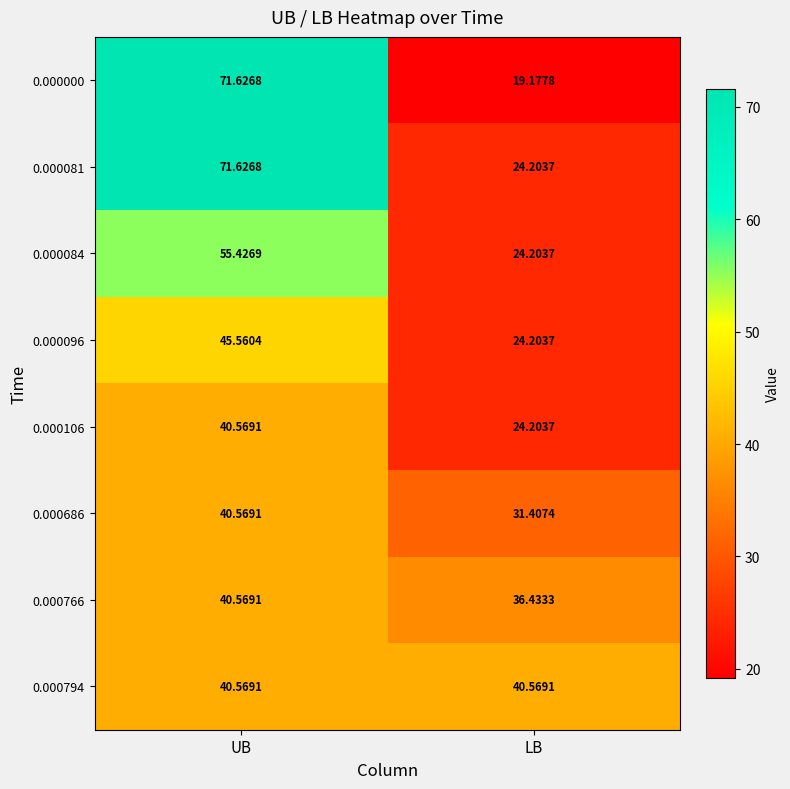

At which label does 0.000000 first exceed 71?

UB